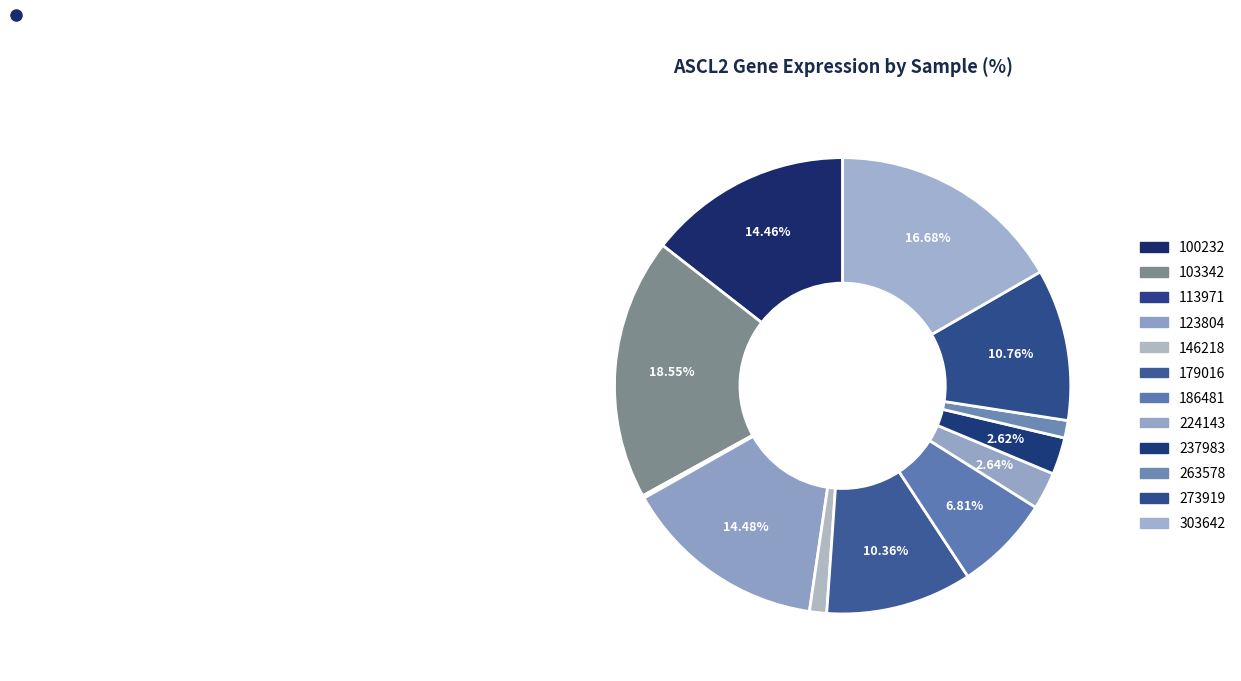

To the nearest percent, what percentage of the pie is 303642?

17%